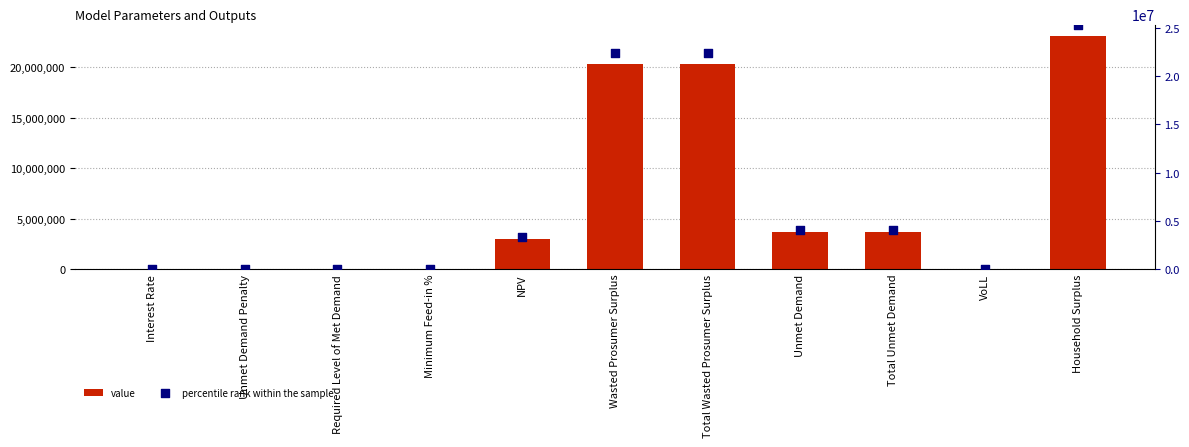

Which series contains the highest Y value?

percentile rank within the sample